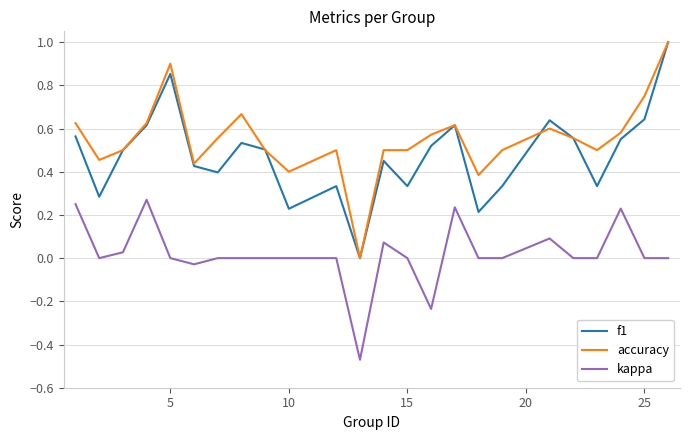

Which series has the largest total across all categories?

accuracy